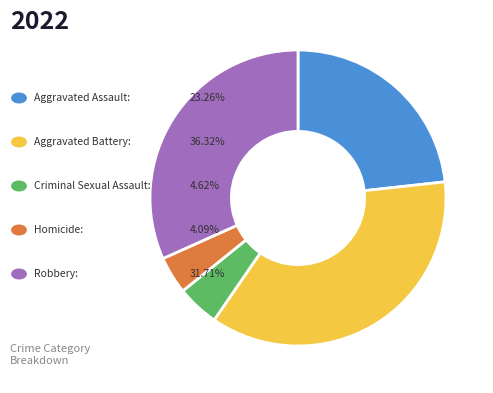

Is there any slice that represents more than half of the pie?

No